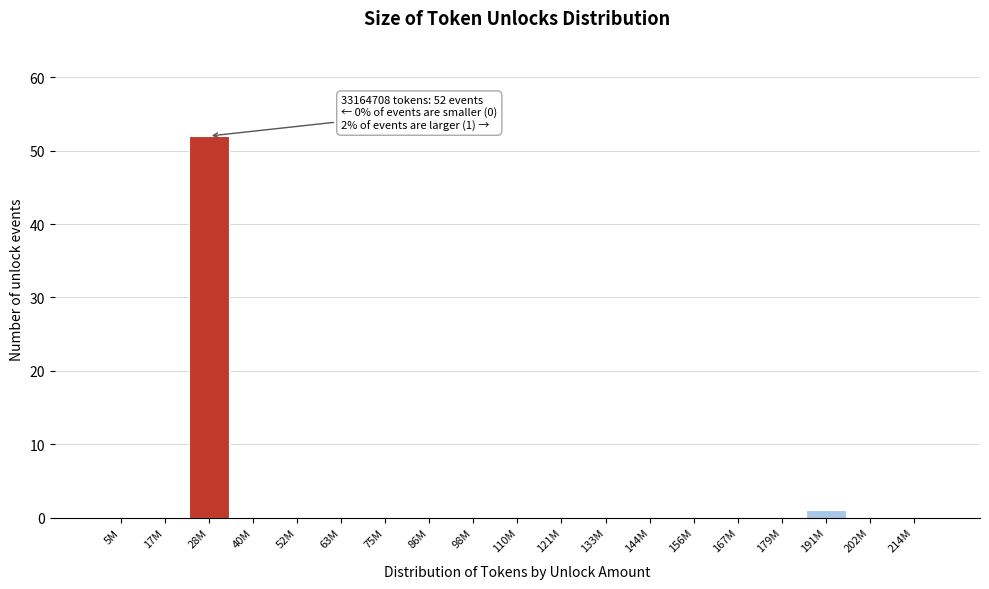

Reading left to right, what are all the values shown in this chart?

5M=0	17M=0	28M=52	40M=0	52M=0	63M=0	75M=0	86M=0	98M=0	110M=0	121M=0	133M=0	144M=0	156M=0	167M=0	179M=0	191M=1	202M=0	214M=0